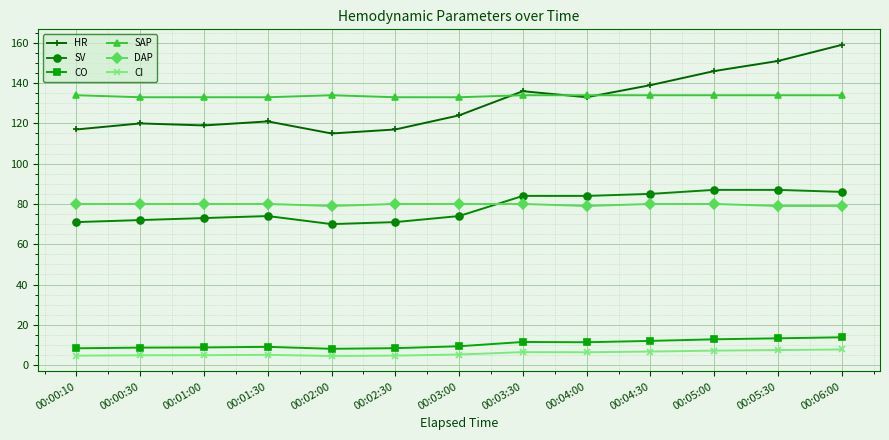

How many series are shown in this chart?

6